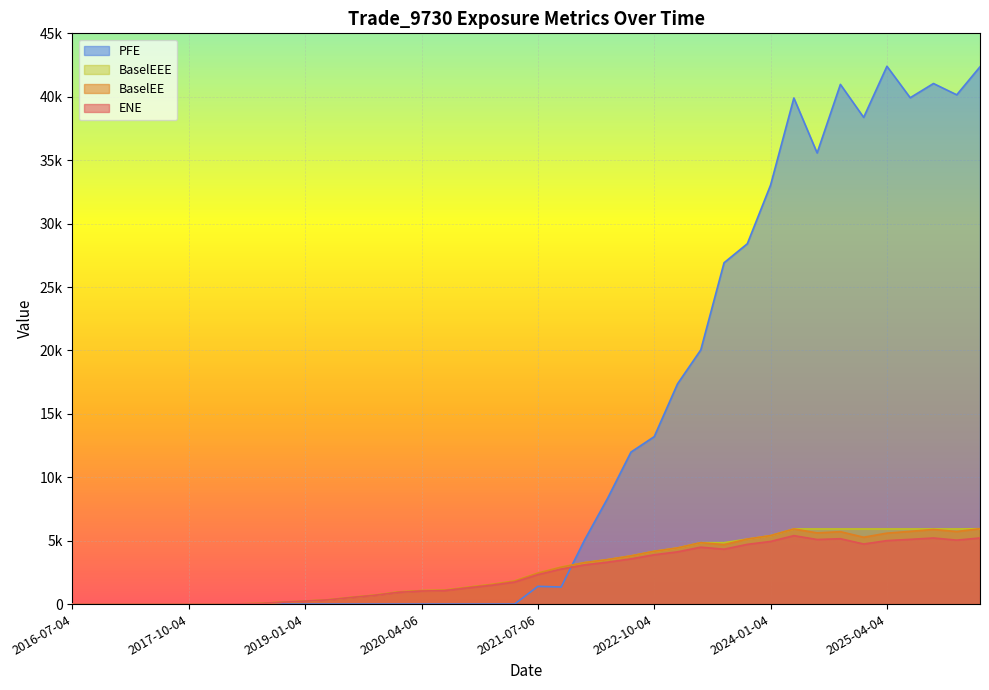

Between which two adjacent categories do BaselEE and PFE first intersect?

2021-10-04 and 2022-01-04